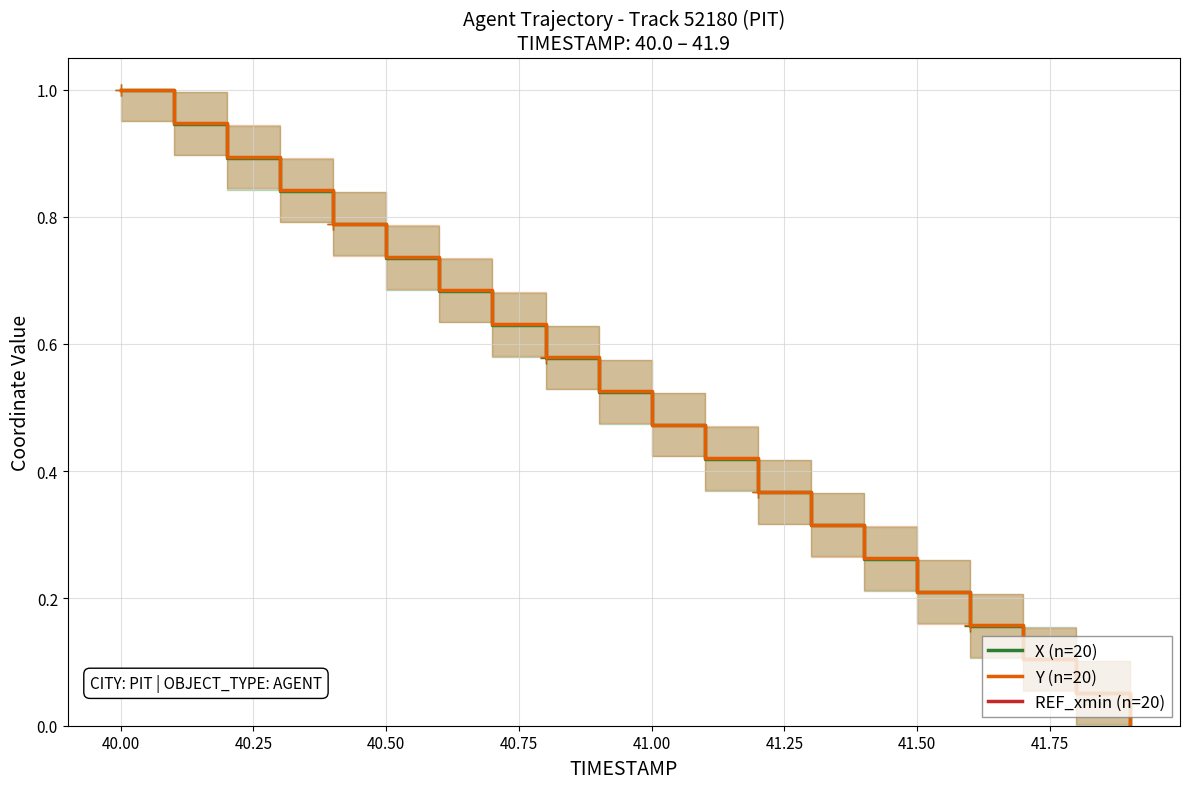

True or false: REF_xmin (n=20) and Y (n=20) intersect in this chart.

False